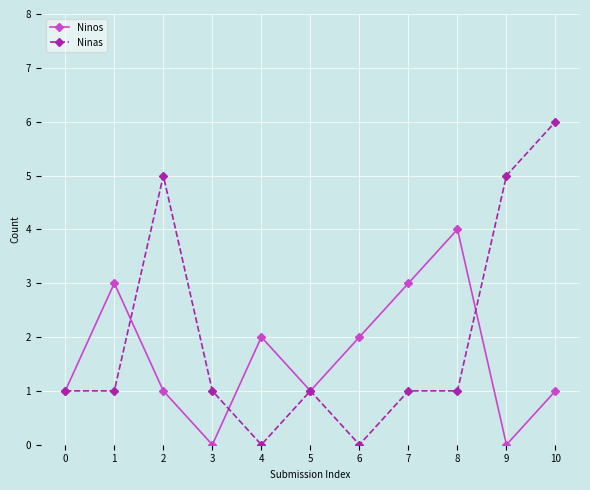

Where is the first local maximum for Ninas?

2